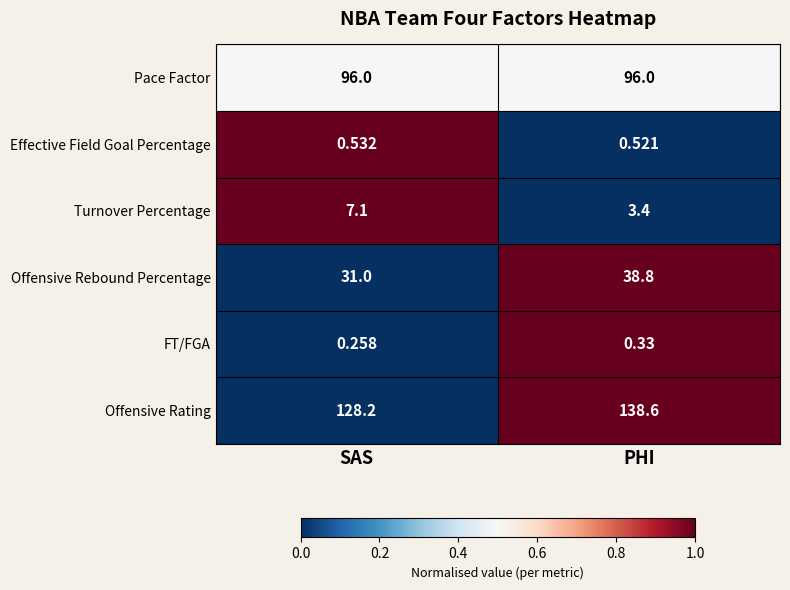

At which label is Effective Field Goal Percentage closest to 0?

PHI